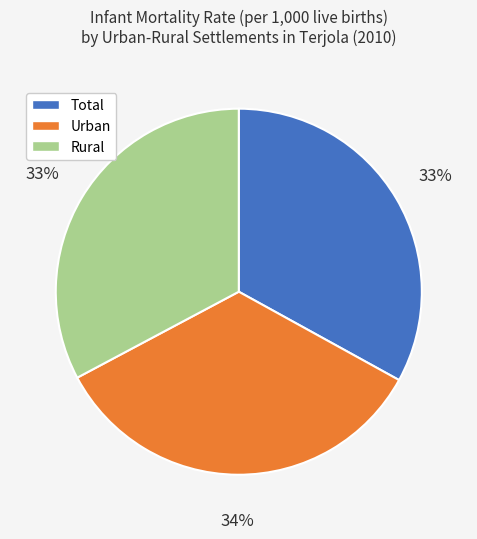

Does any single category account for the majority?

No